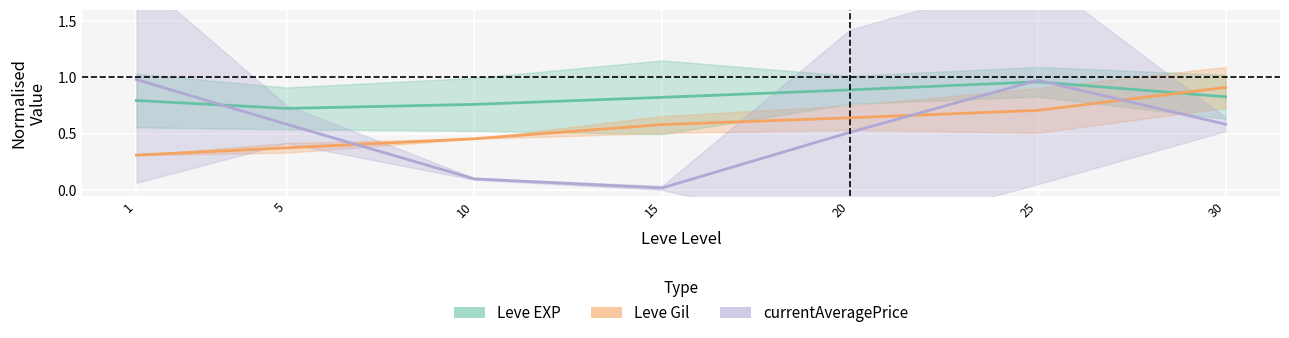

Which label corresponds to the largest value in the chart?

1